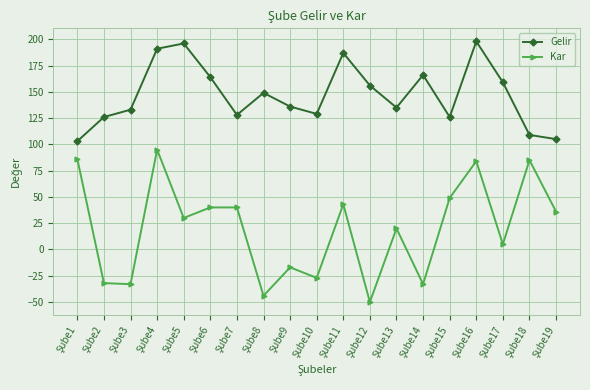

Which series has the largest range (max minus min)?

Kar